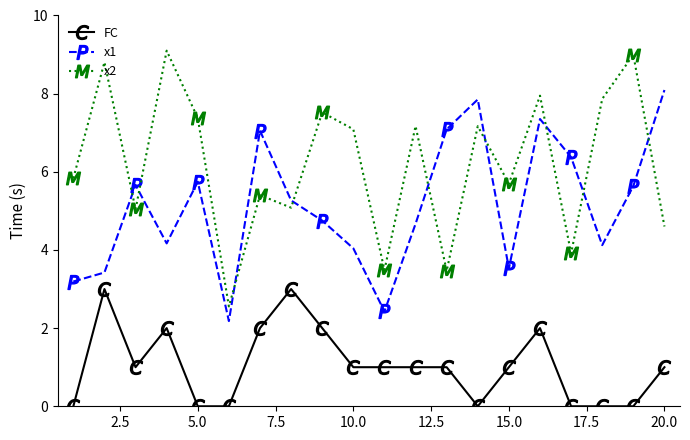

True or false: x2 and FC intersect in this chart.

False